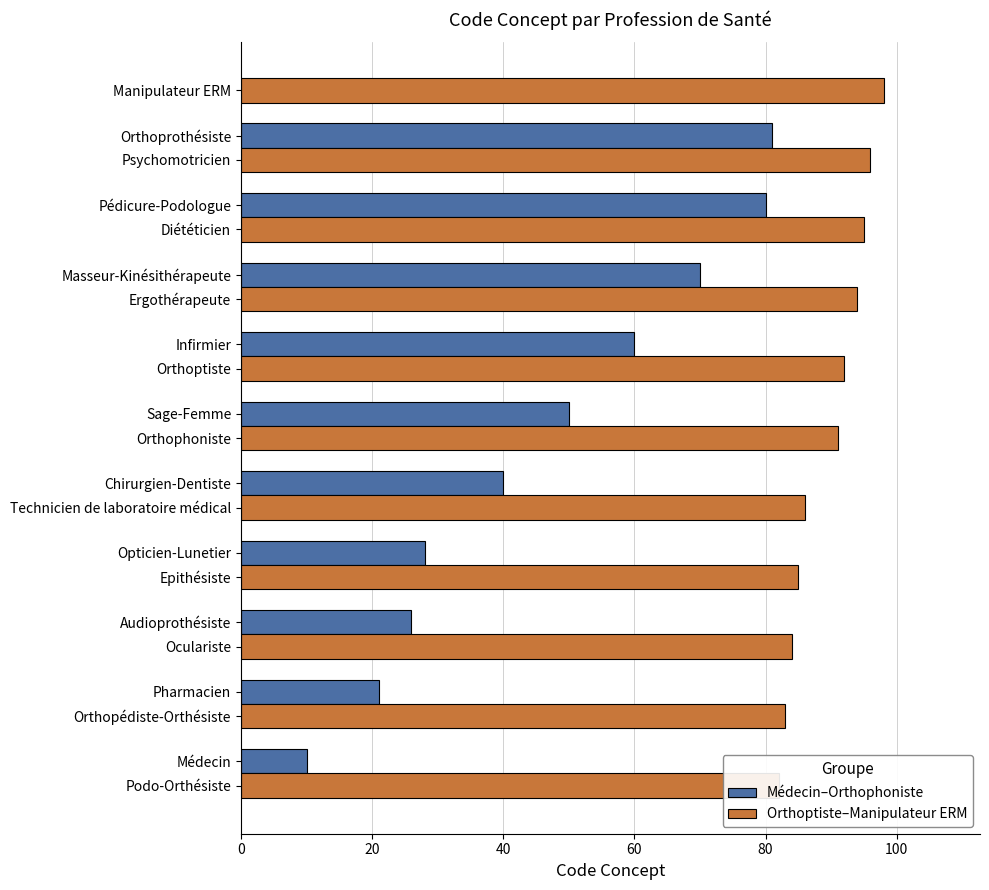

What is the sum of the values at Diététicien and Epithésiste?

180